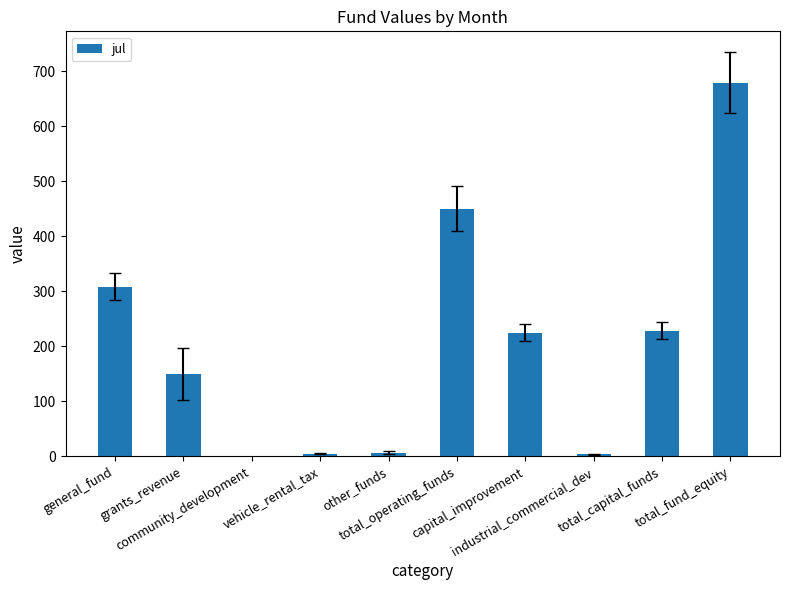

Count the number of values greater than 225.

4